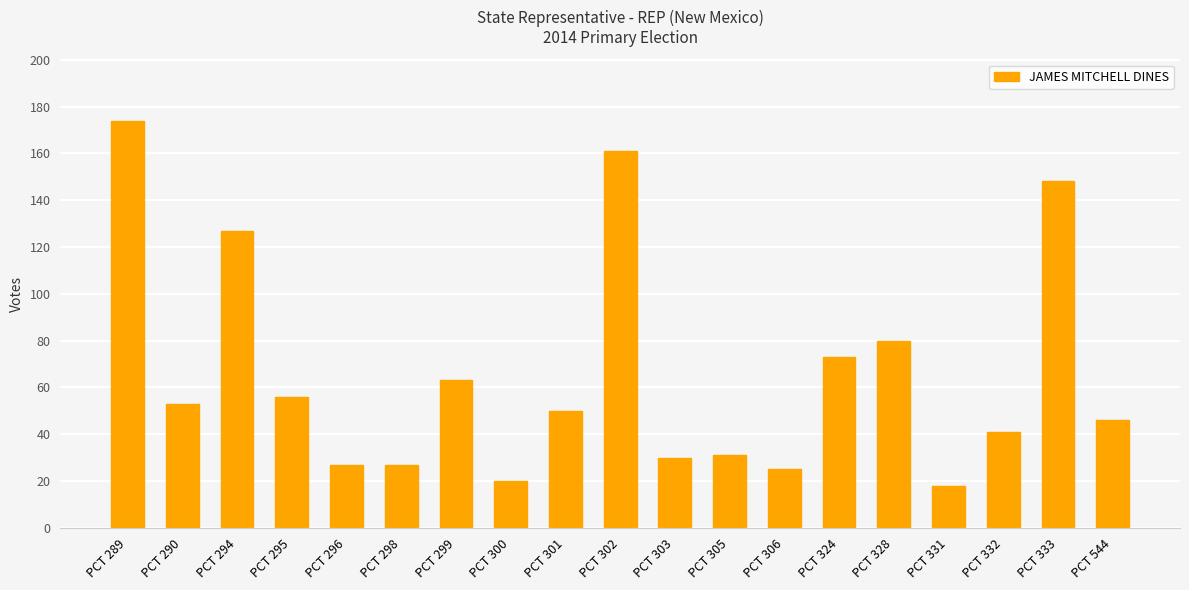

Reading left to right, what are all the values shown in this chart?

174	53	127	56	27	27	63	20	50	161	30	31	25	73	80	18	41	148	46